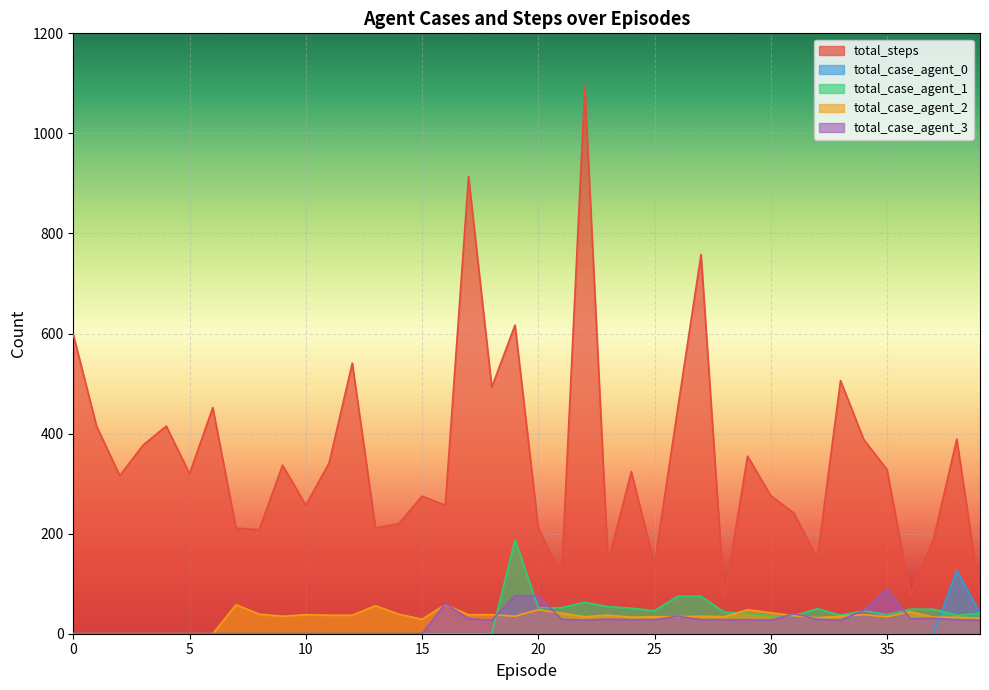

Reading left to right, extract all data points from this chart.

total_steps: 598	415	316	377	415	320	452	211	208	337	257	341	541	211	220	275	257	914	493	617	212	115	1093	142	324	139	451	758	70	355	276	241	150	506	388	328	78	189	389	77
total_case_agent_0: 0	0	0	0	0	0	0	0	0	0	0	0	0	0	0	0	0	0	0	0	0	0	0	0	0	0	0	0	0	0	0	0	0	0	0	0	0	0	127	41
total_case_agent_1: 0	0	0	0	0	0	0	0	0	0	0	0	0	0	0	0	0	0	0	188	52	52	63	54	51	46	75	75	43	41	36	36	50	37	46	38	49	49	37	41
total_case_agent_2: 0	0	0	0	0	0	0	58	39	35	38	37	37	56	39	29	58	38	38	35	48	41	34	37	33	34	34	35	34	48	42	36	32	35	38	34	44	33	33	31
total_case_agent_3: 0	0	0	0	0	0	0	0	0	0	0	0	0	0	0	0	60	30	27	76	76	29	27	29	28	28	35	28	28	28	27	40	29	27	47	89	30	31	28	27